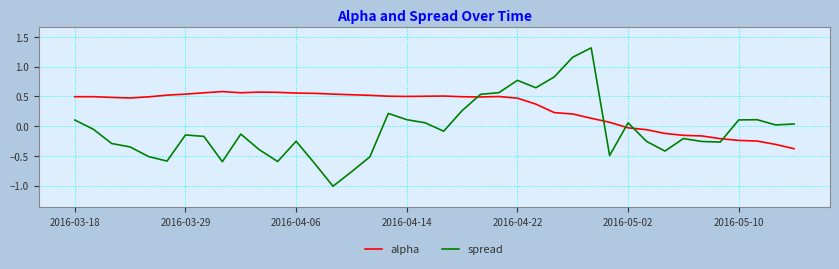

How many lines are shown in the chart?

2